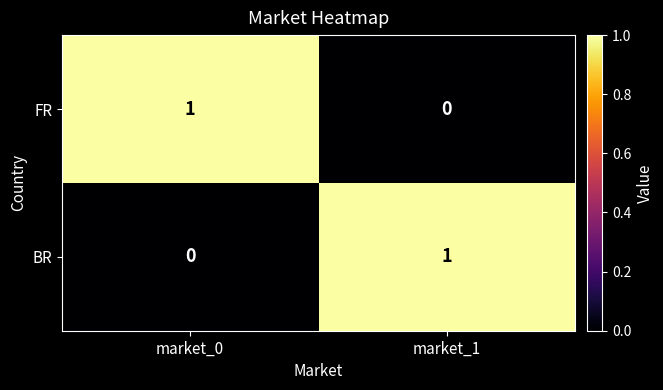

The FR series shows 1 at market_0. True or false?

True